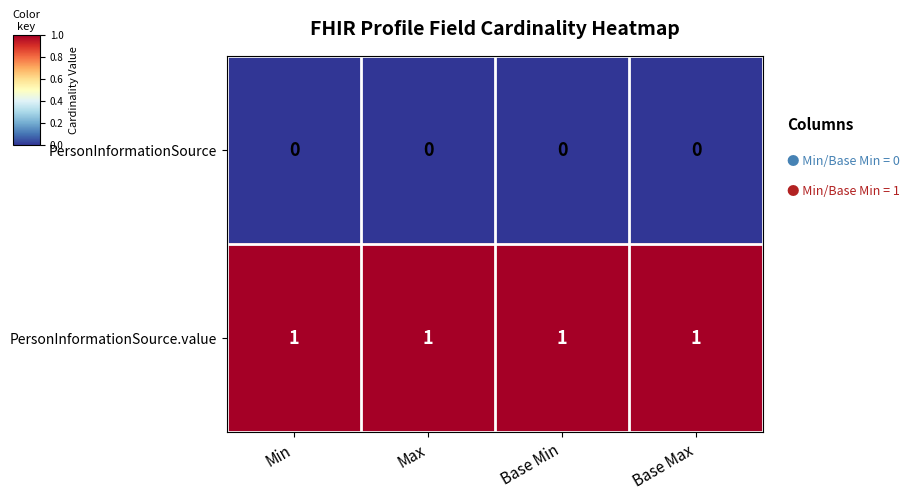

Which series has the largest total across all categories?

PersonInformationSource.value